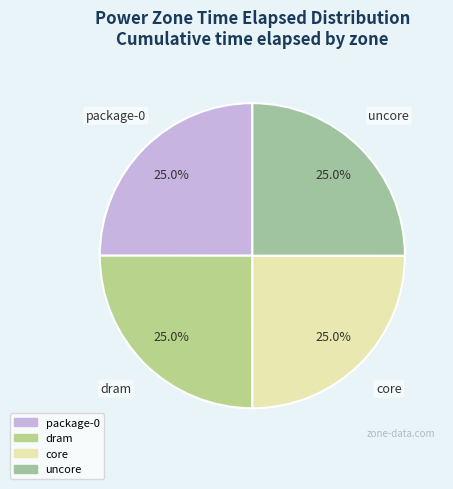

Does core represent more than half of the total?

No